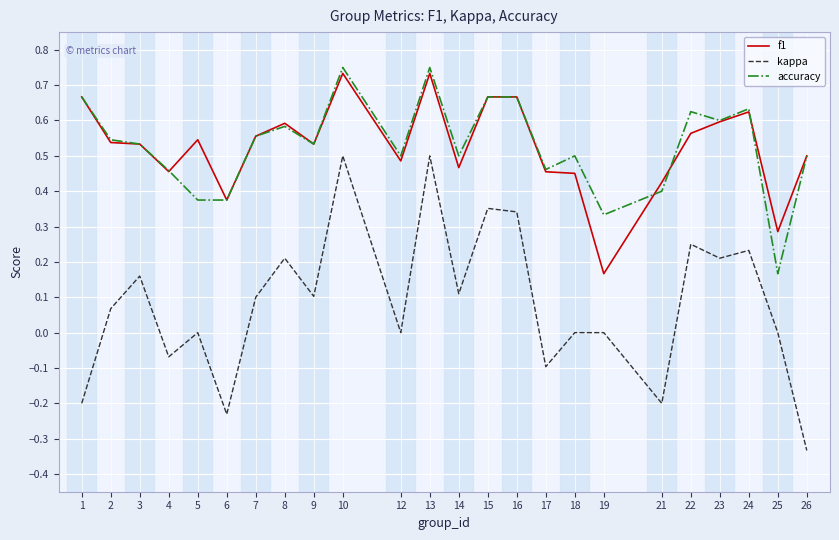

Which category has the lowest value in the kappa series?

26